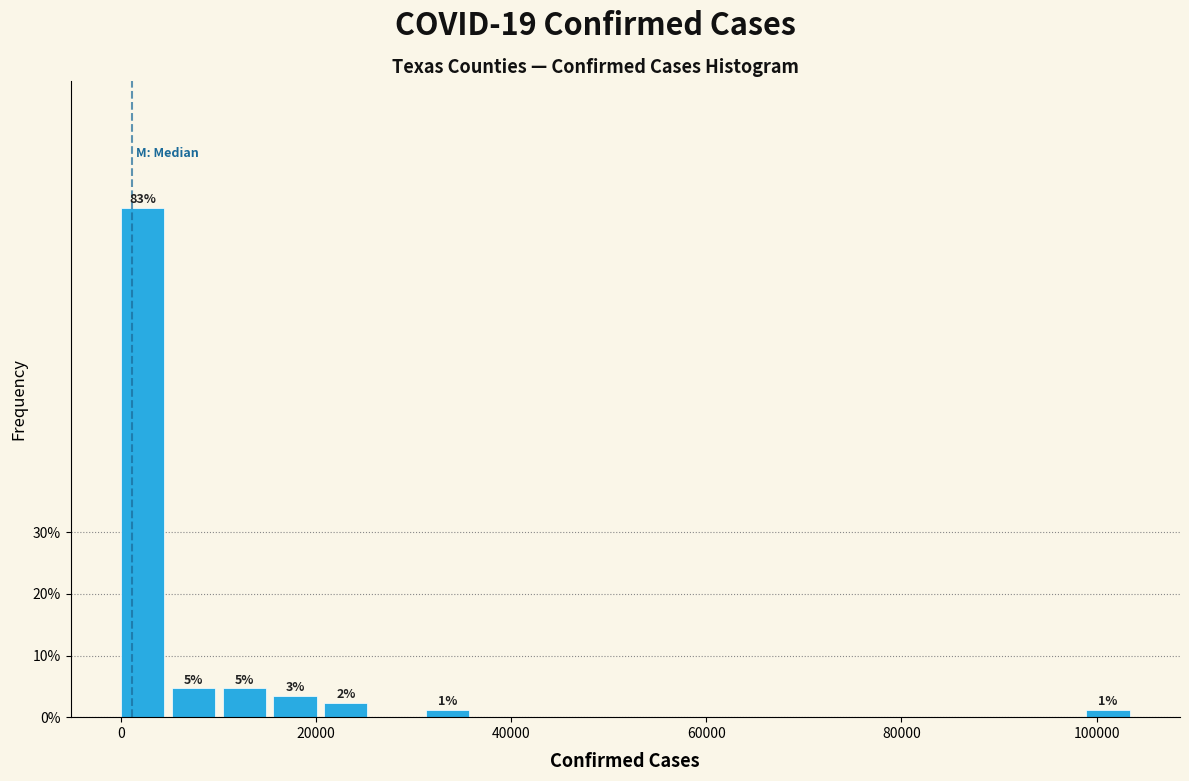

Around what value on the x-axis is the tallest bar? Give the approximate position of its centre, as read against the axis.

2000